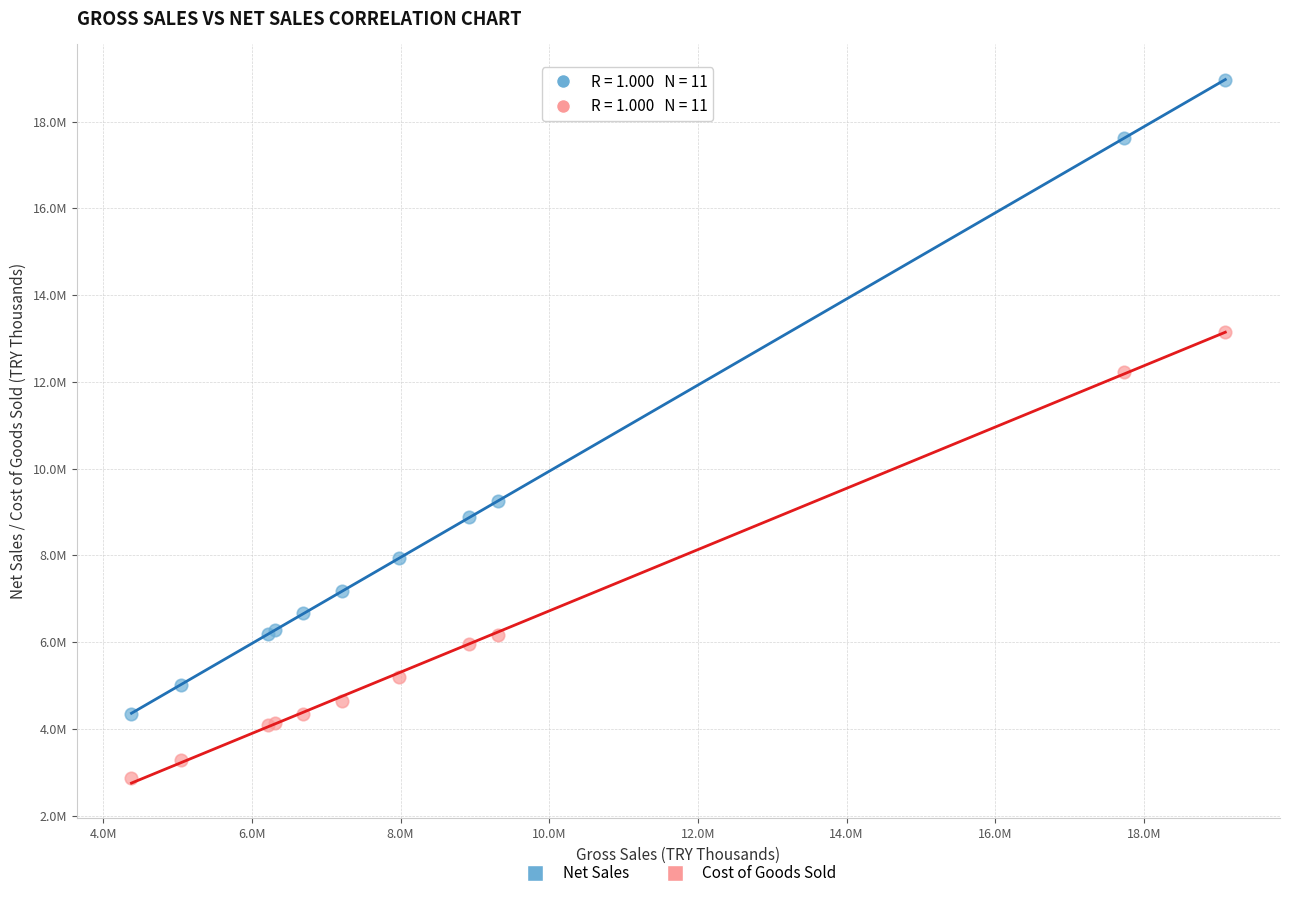

Which series reaches the minimum Y coordinate?

Cost of Goods Sold